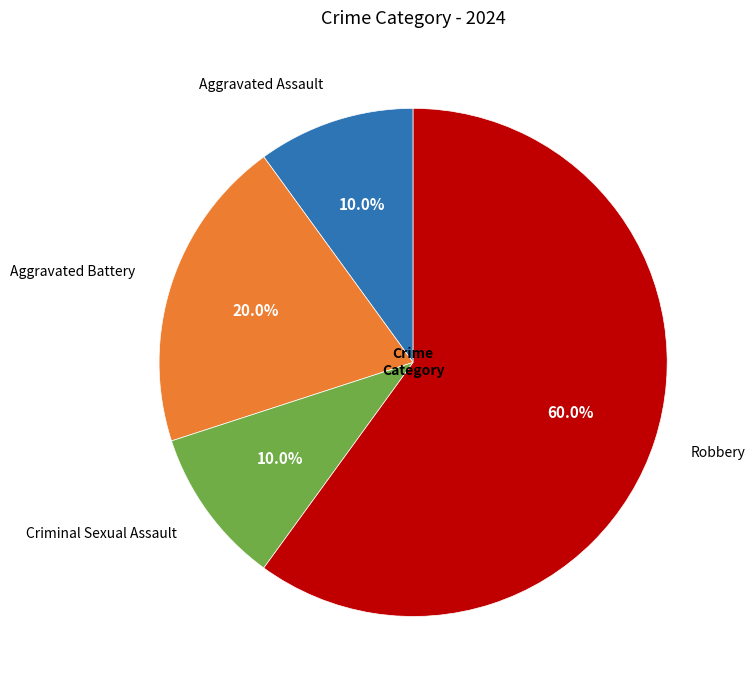

Approximately how many times larger is the value at Aggravated Battery compared to Robbery?

0.3